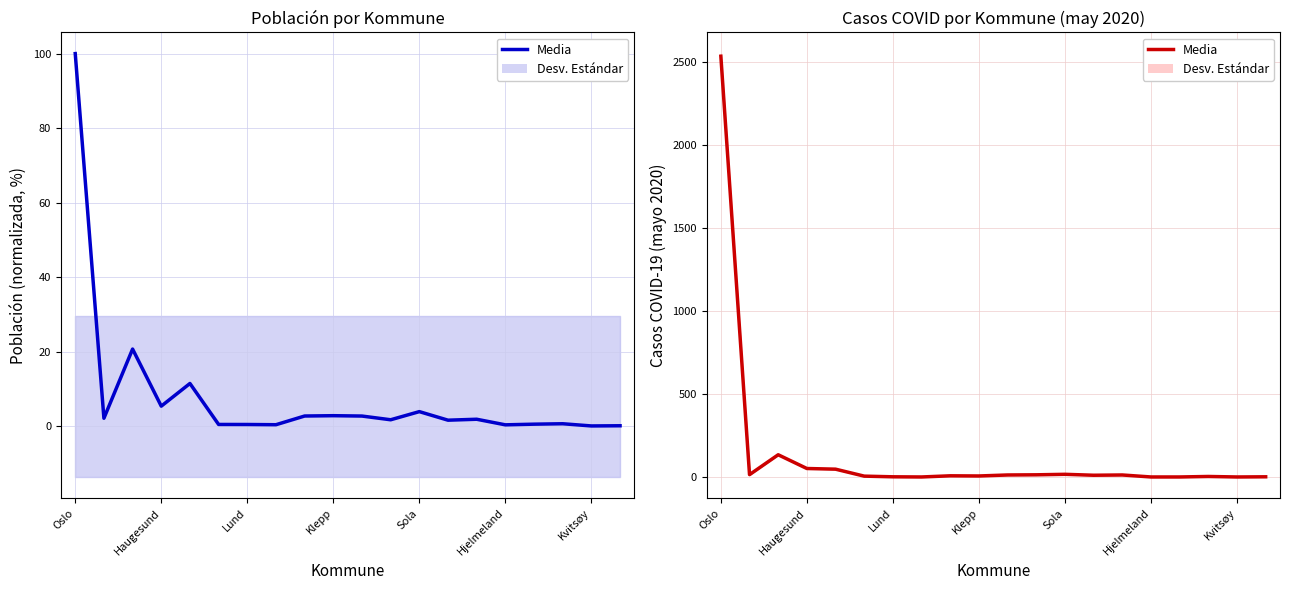

At which category does the chart reach its minimum across all series?

7